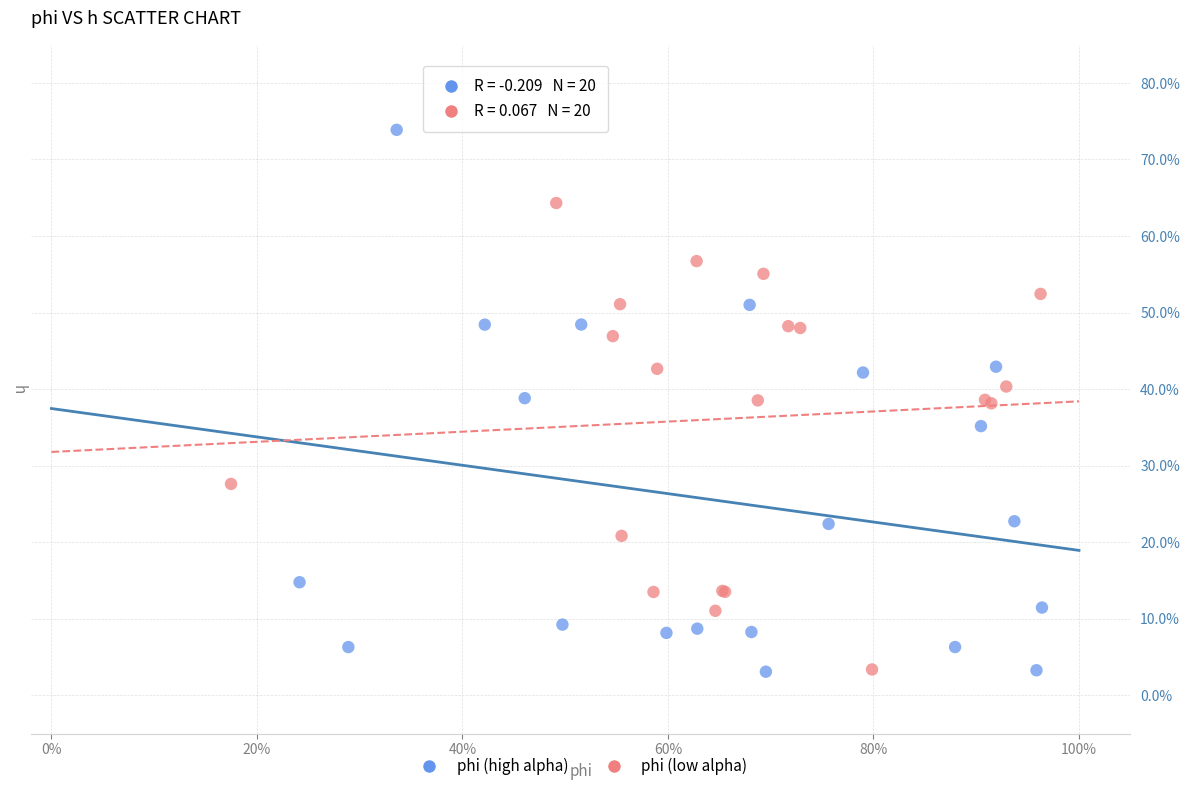

What are all the series names shown in the legend?

phi (high alpha), phi (low alpha)